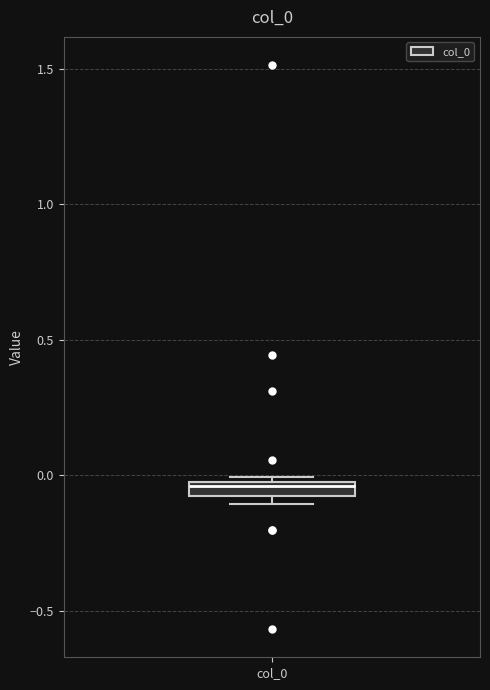

Where is the lower edge of the box for col_0 on the y-axis? The values are not printed on the chart, so give them approximately, as read against the axis.

-0.10